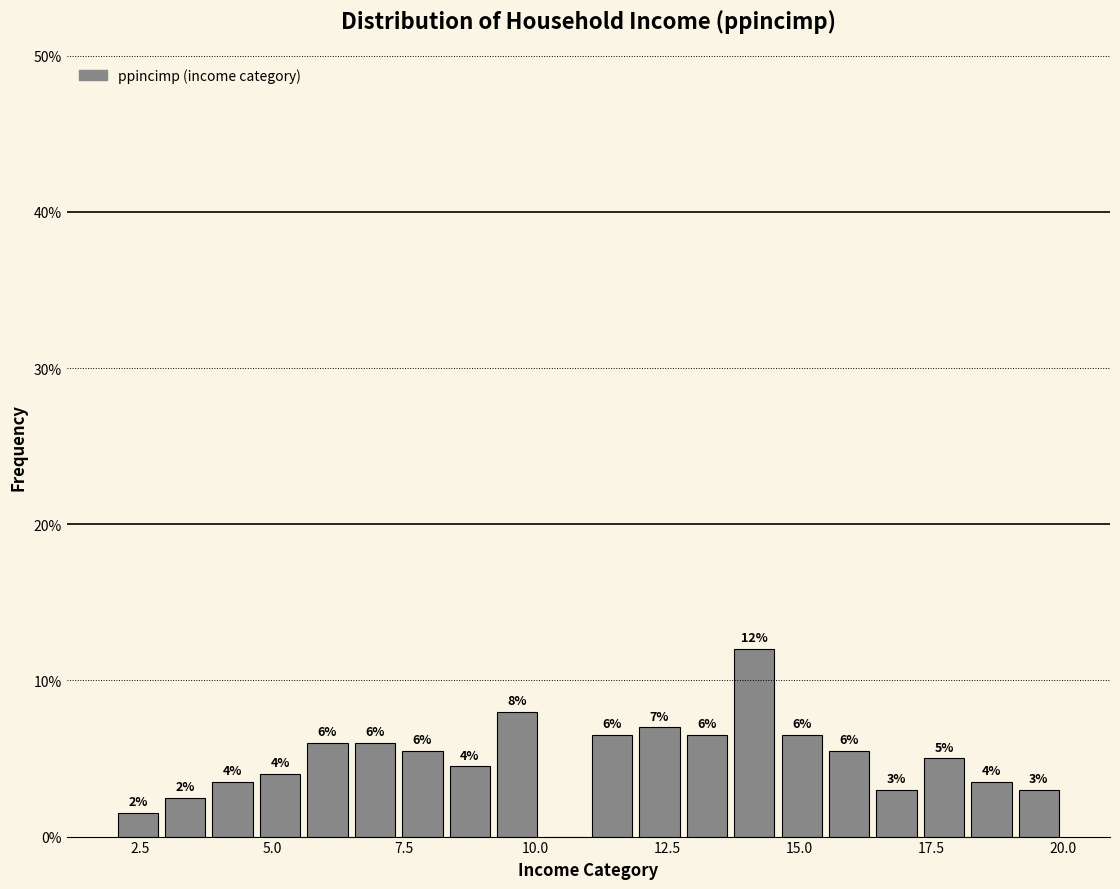

Around what value on the x-axis is the tallest bar? Give the approximate position of its centre, as read against the axis.

14.0